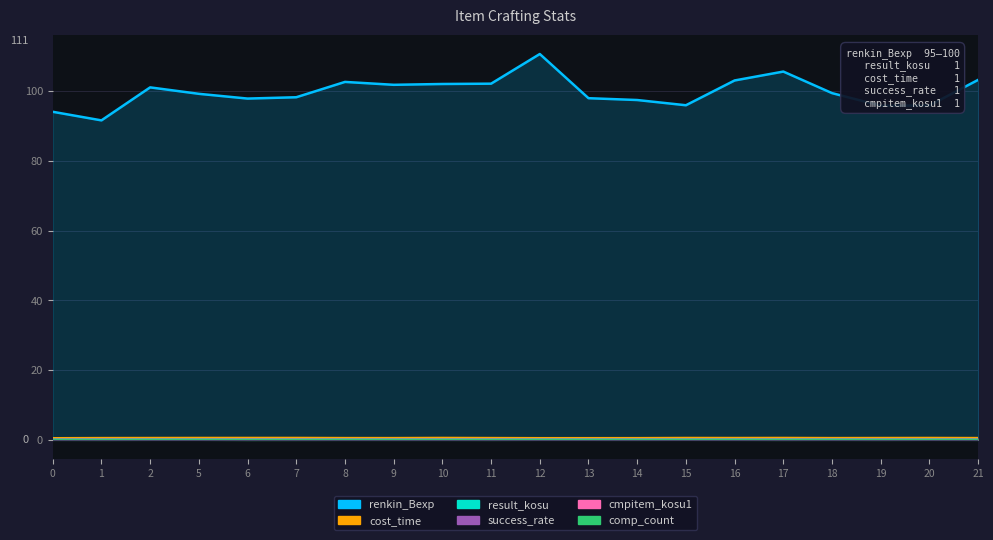

How many interior local valleys does the cost_time series have?

4